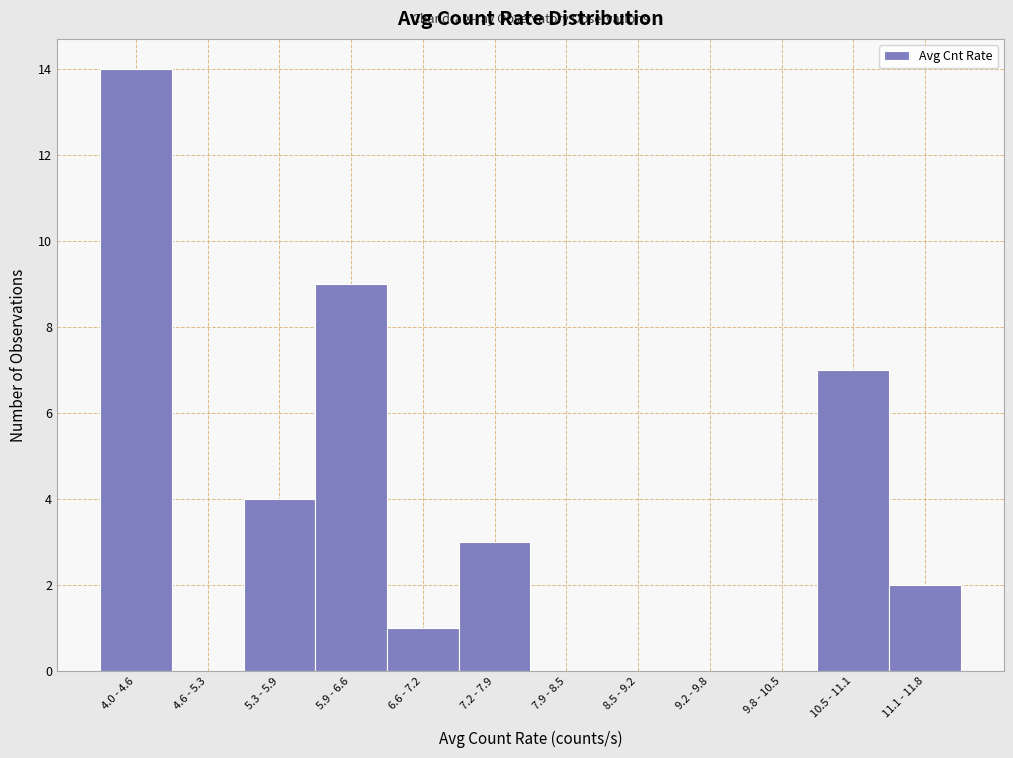

Reading left to right, extract all data points from this chart.

4.0 - 4.6=14	4.6 - 5.3=0	5.3 - 5.9=4	5.9 - 6.6=9	6.6 - 7.2=1	7.2 - 7.9=3	7.9 - 8.5=0	8.5 - 9.2=0	9.2 - 9.8=0	9.8 - 10.5=0	10.5 - 11.1=7	11.1 - 11.8=2